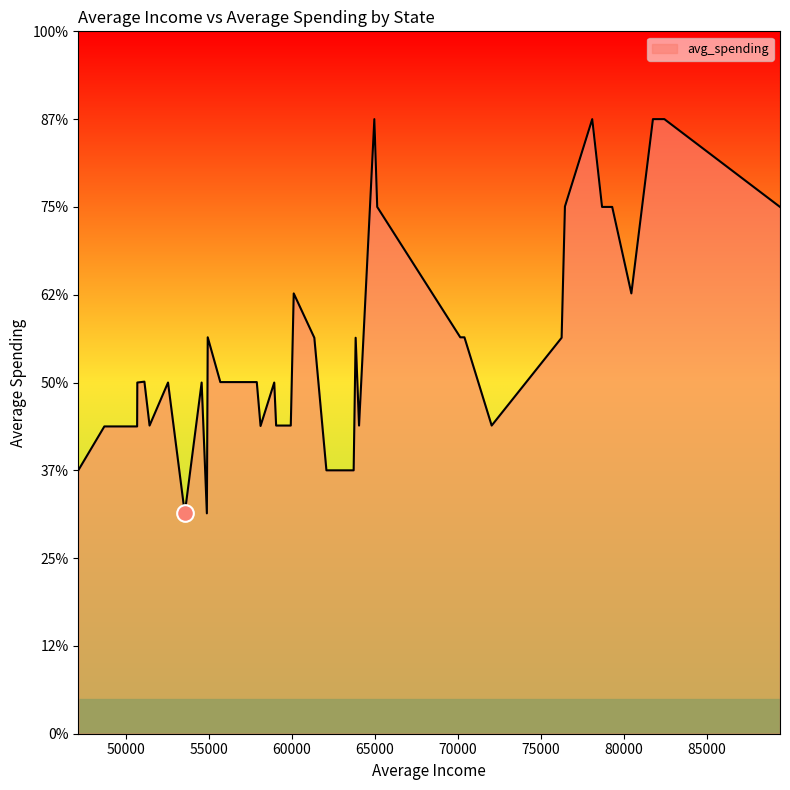

Does the chart have visible grid lines?

No